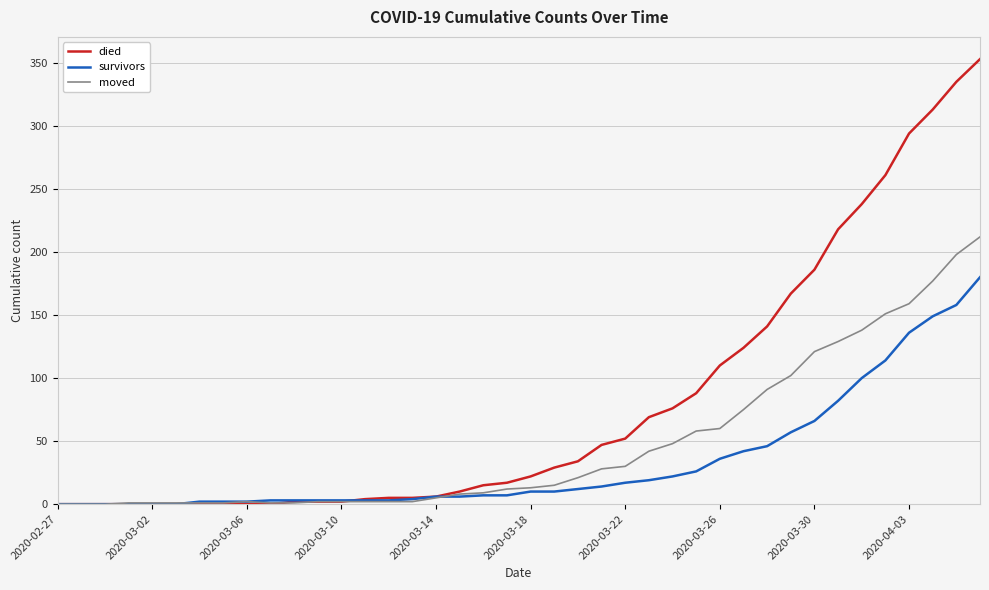

What is the highest value of the survivors series?

180